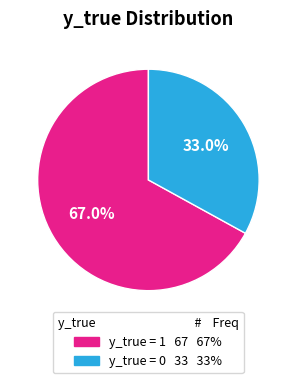

Is there any slice that represents more than half of the pie?

Yes